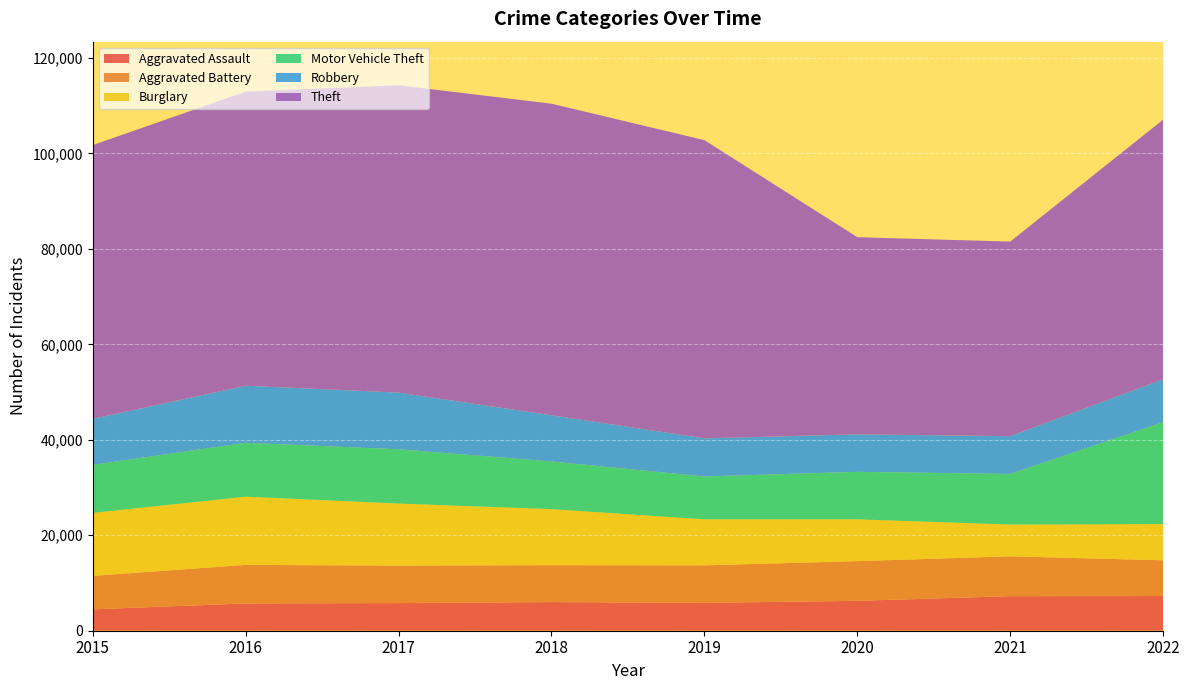

Reading left to right, extract all data points from this chart.

Aggravated Assault: 4480	5712	5793	6001	5840	6263	7243	7268
Aggravated Battery: 7018	8085	7845	7734	7857	8319	8346	7489
Burglary: 13184	14289	13001	11746	9639	8756	6658	7579
Motor Vehicle Theft: 10068	11286	11380	9983	8977	9952	10596	21373
Robbery: 9638	11960	11880	9679	7994	7856	7920	8969
Theft: 57350	61618	64381	65285	62484	41308	40771	54414